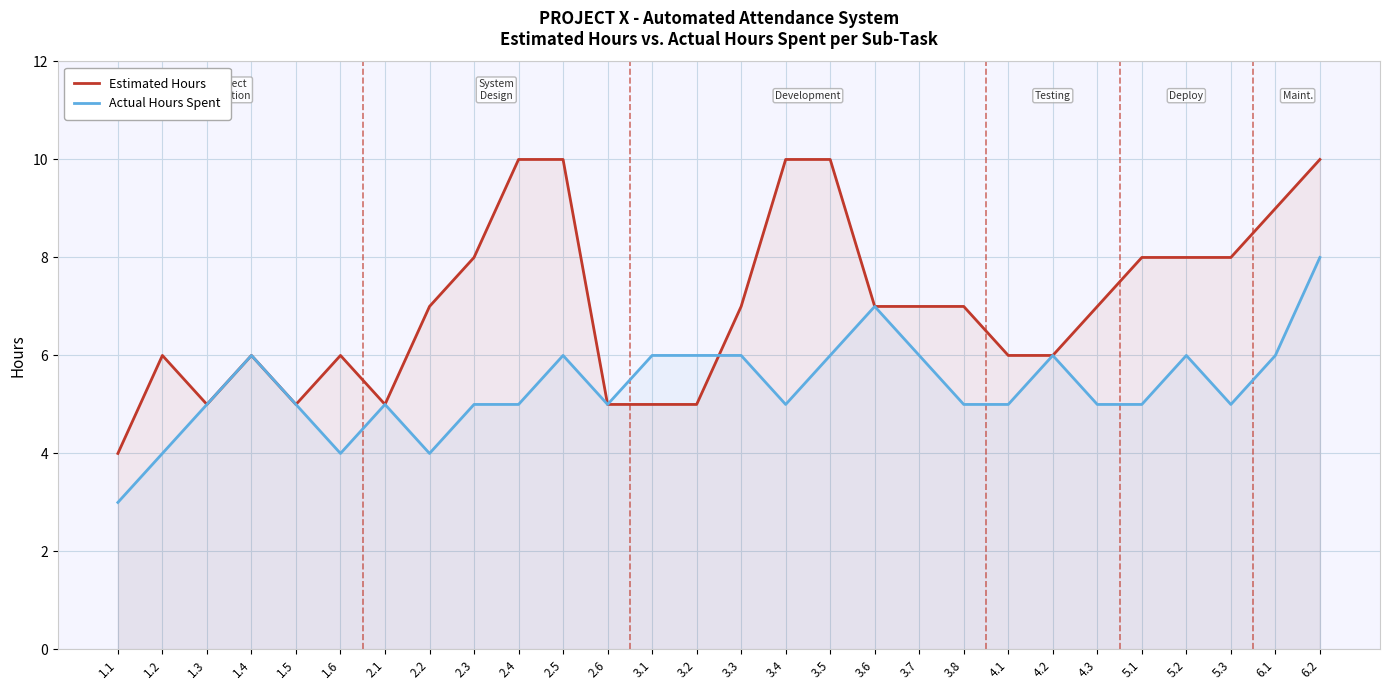

Rank the series by their maximum value, from lowest to highest.

Actual Hours Spent, Estimated Hours